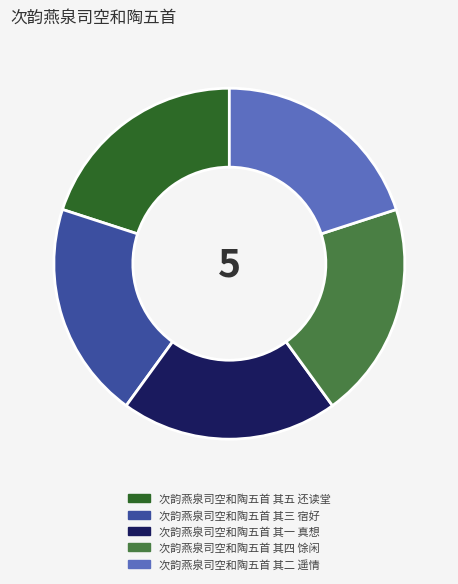

Is 次韵燕泉司空和陶五首 其一 真想 the majority of the pie?

No